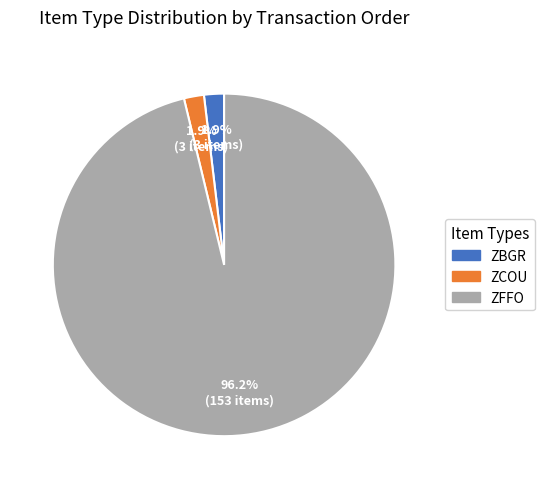

What is the largest slice in the pie chart?

ZFFO